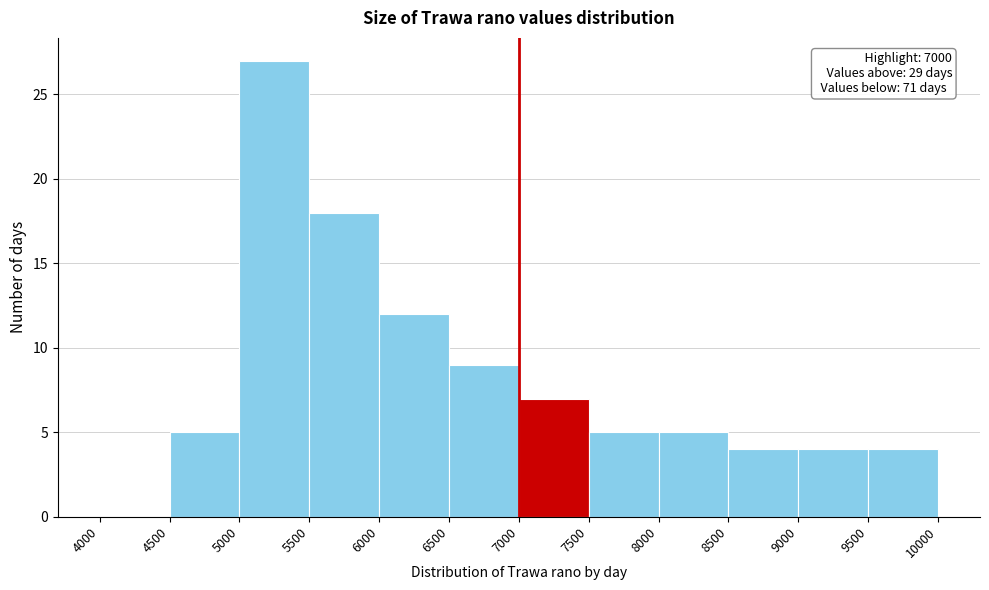

Which range on the x-axis has the tallest bar?

5000 to 5500